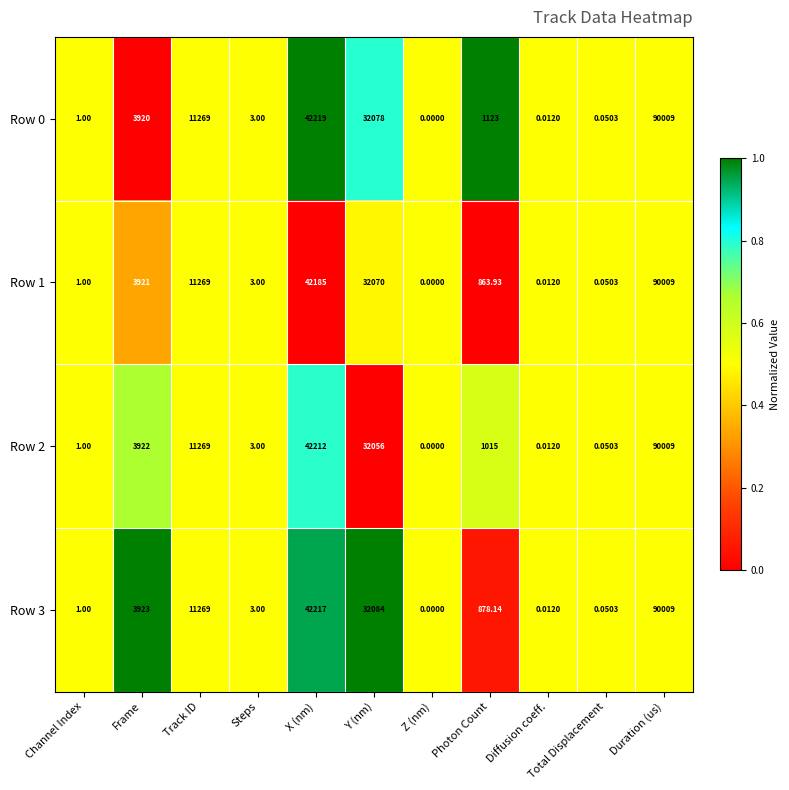

At which label does Row 2 first exceed 1015?

Frame